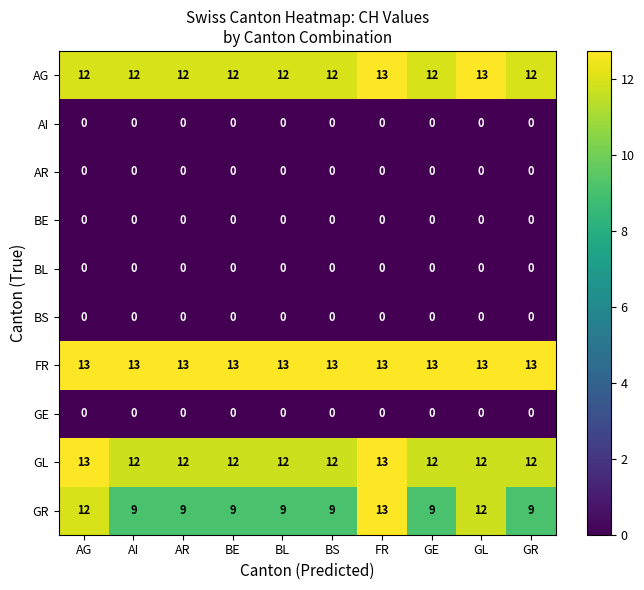

What is the sum of the GR values at AR and GL?

21